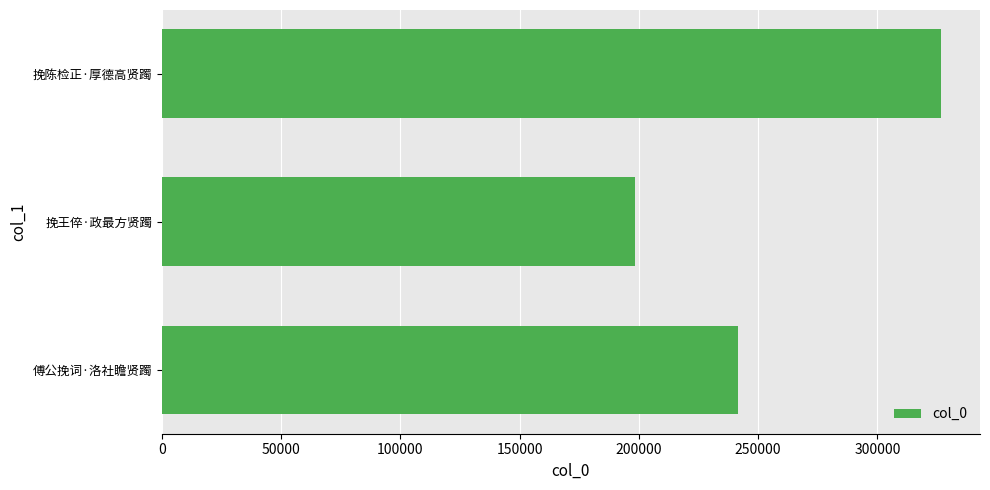

What is the change in value from 傅公挽词·洛社瞻贤躅 to 挽陈检正·厚德高贤躅?

+84995